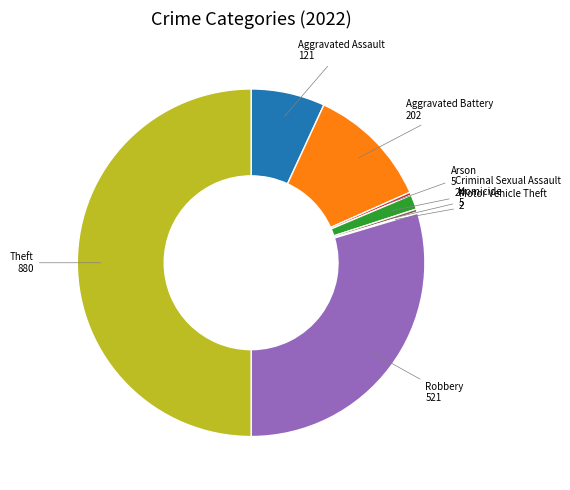

What is the ratio of the value at Robbery 521 to the value at Aggravated Assault 121?

4.3